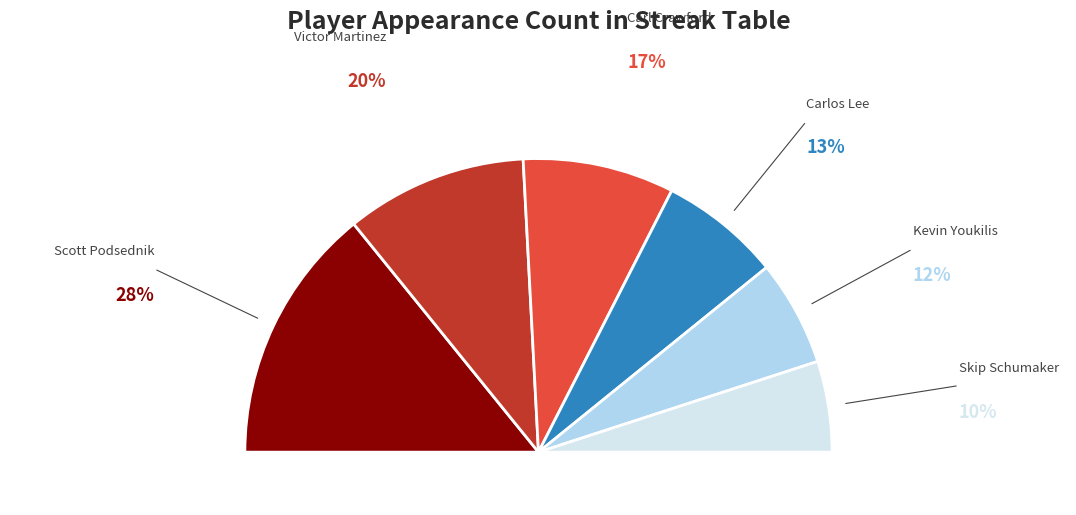

Rank the categories by value from highest to lowest.

Scott Podsednik, Victor Martinez, Carl Crawford, Carlos Lee, Kevin Youkilis, Skip Schumaker